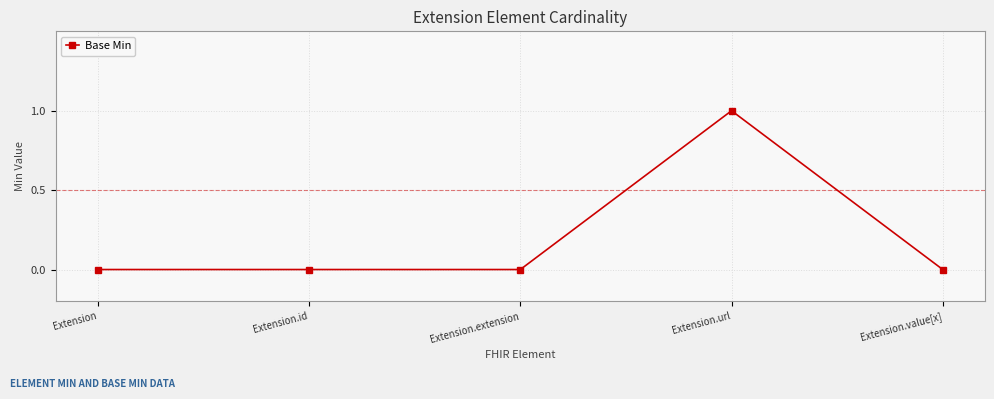

Which label corresponds to the largest value in the chart?

Extension.url